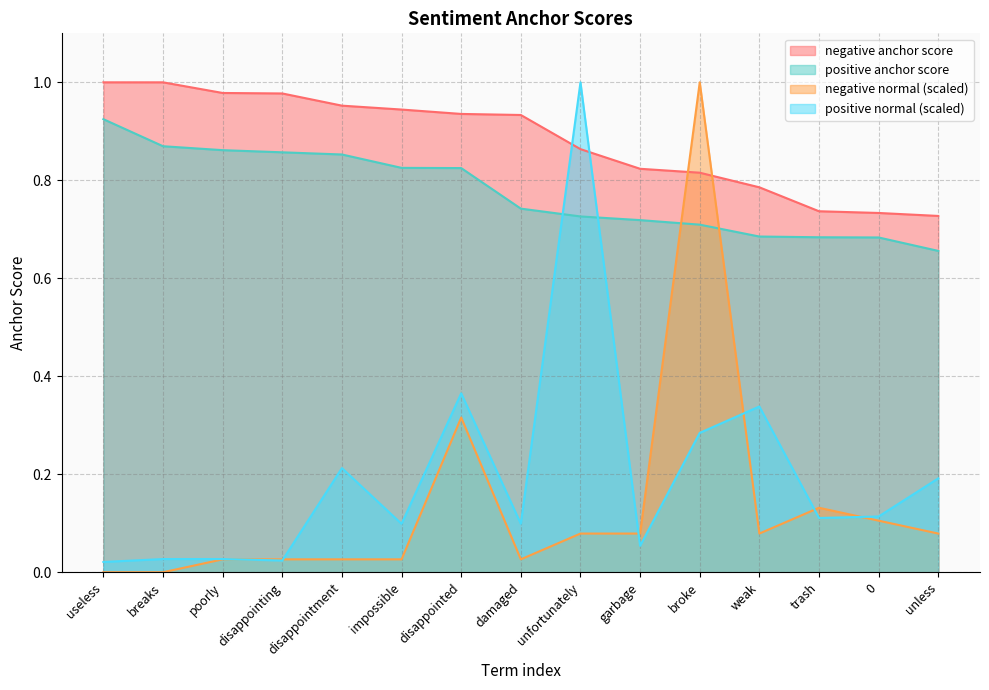

True or false: positive normal and negative normal cross at least once.

True